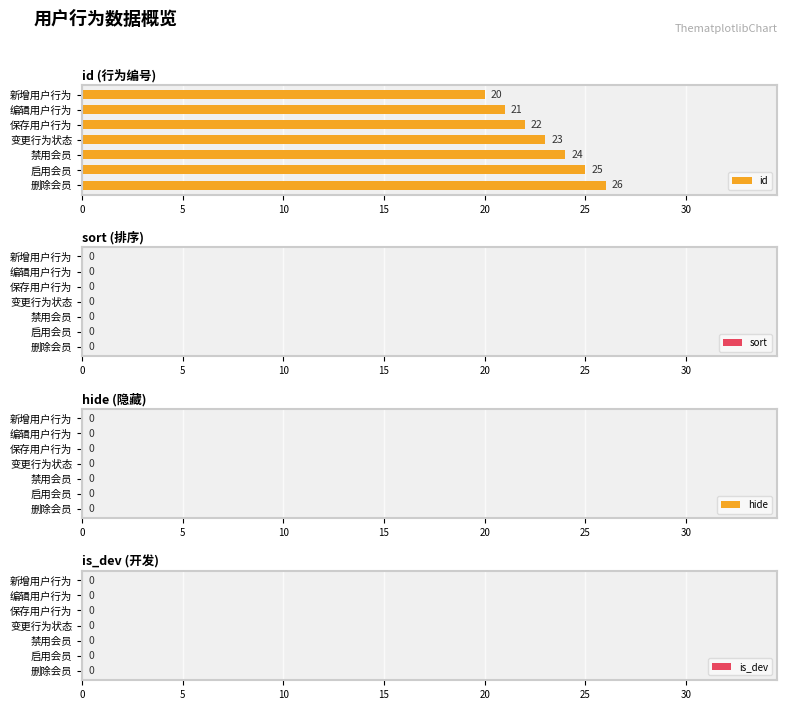

Which has a higher value, 启用会员 or 变更行为状态?

启用会员